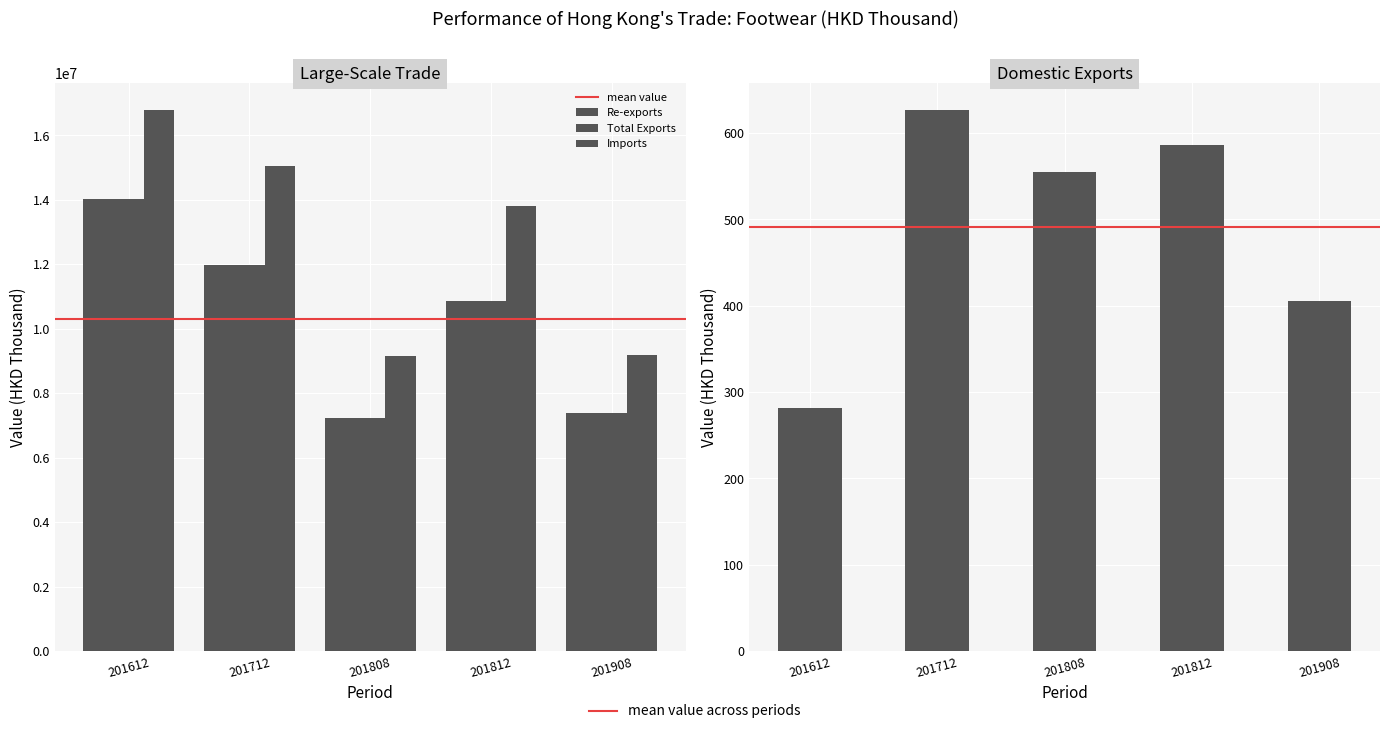

Reading left to right, what are all the values shown in this chart?

Domestic Exports: 201612=281.5	201712=627.1	201808=554.7	201812=586.0	201908=406.0
Re-exports: 201612=14032757.2	201712=11993793.7	201808=7229307.6	201812=10872318.1	201908=7401084.9
Total Exports: 201612=14033038.7	201712=11994420.9	201808=7229862.3	201812=10872904.1	201908=7401490.9
Imports: 201612=16799731.0	201712=15057004.7	201808=9150644.1	201812=13824368.9	201908=9172623.2